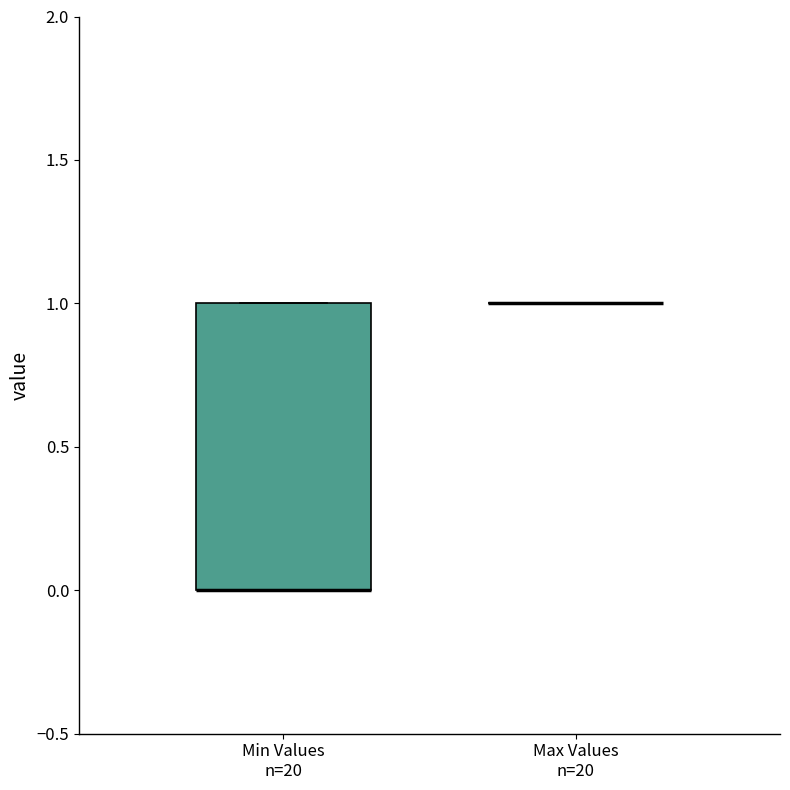

Comparing the boxes themselves (not the whiskers), which one is the tallest?

Min Values n=20